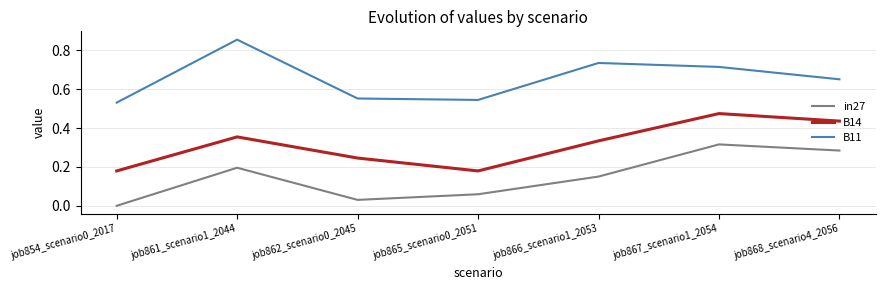

Which series has the largest total across all categories?

B11